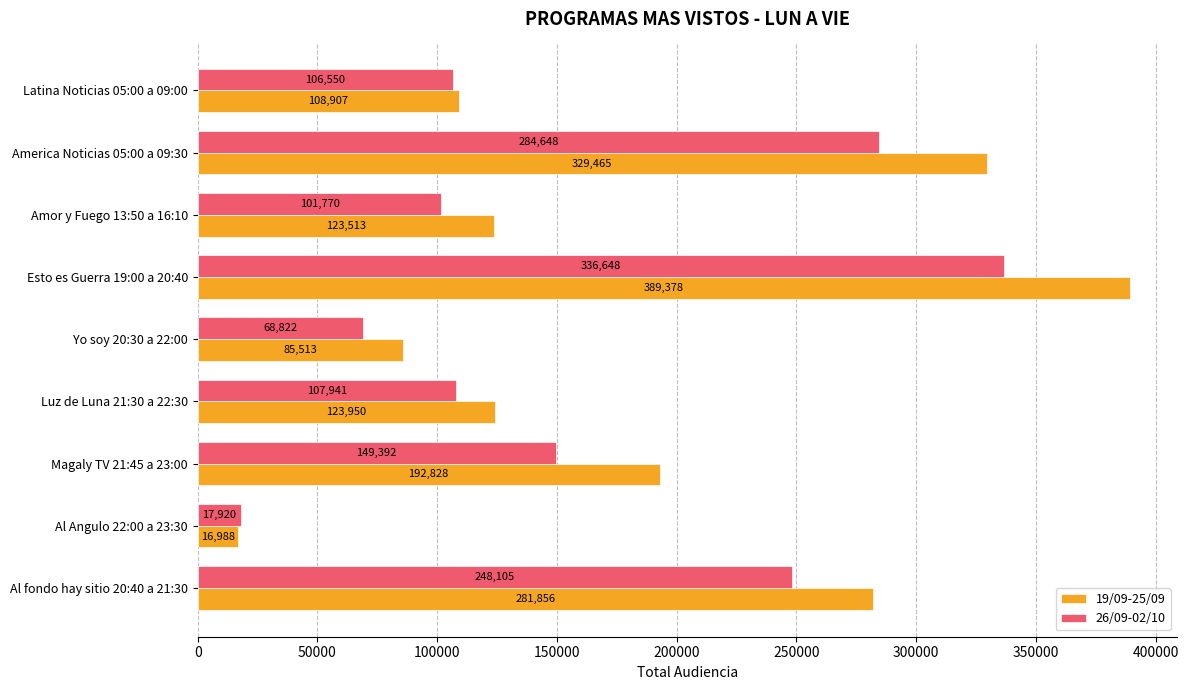

List the labels in order of 26/09-02/10 value, largest first.

Esto es Guerra 19:00 a 20:40, America Noticias 05:00 a 09:30, Al fondo hay sitio 20:40 a 21:30, Magaly TV 21:45 a 23:00, Luz de Luna 21:30 a 22:30, Latina Noticias 05:00 a 09:00, Amor y Fuego 13:50 a 16:10, Yo soy 20:30 a 22:00, Al Angulo 22:00 a 23:30